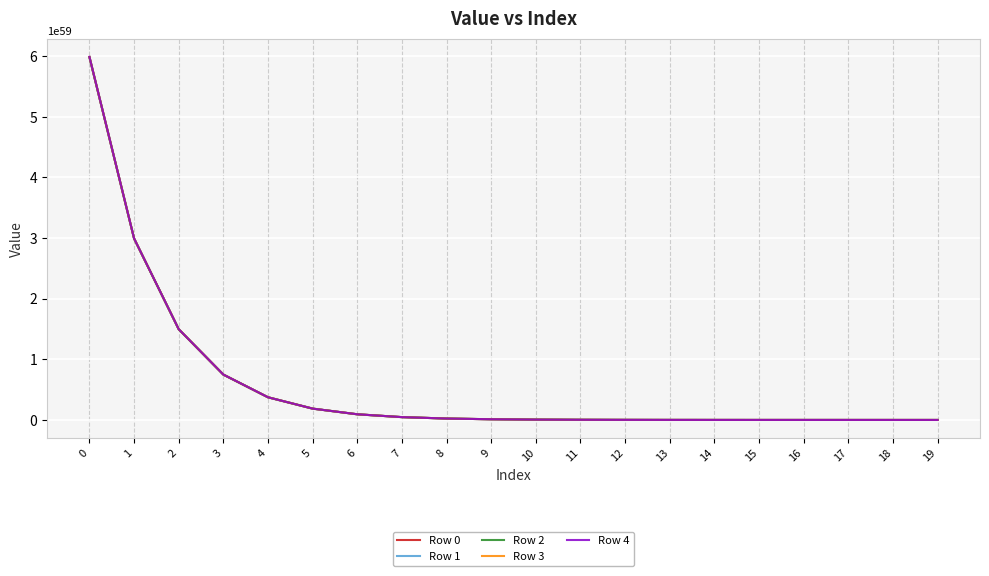

List the series in order of their overall mean, highest first.

Row 4, Row 3, Row 2, Row 1, Row 0